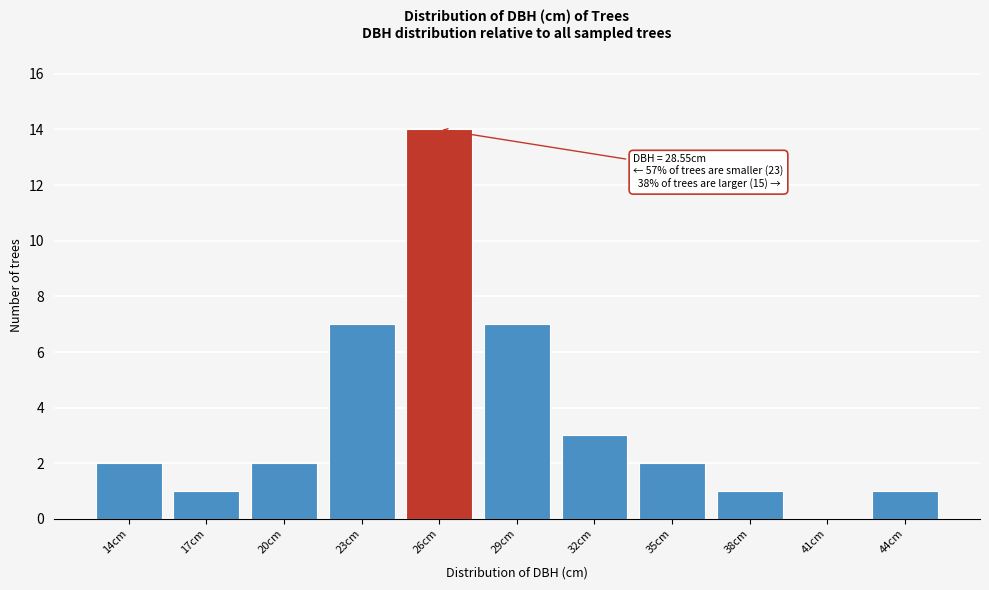

Reading left to right, list all the values displayed in this chart.

14cm=2	17cm=1	20cm=2	23cm=7	26cm=14	29cm=7	32cm=3	35cm=2	38cm=1	41cm=0	44cm=1